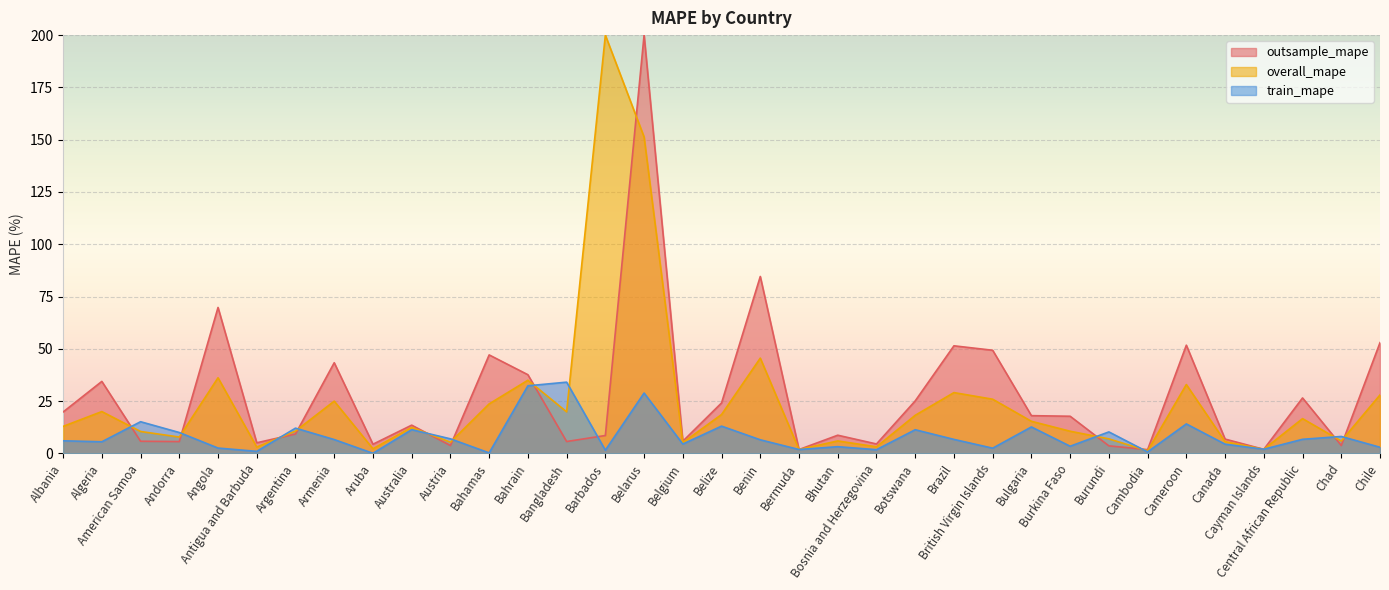

At which label does train_mape reach its minimum?

Aruba